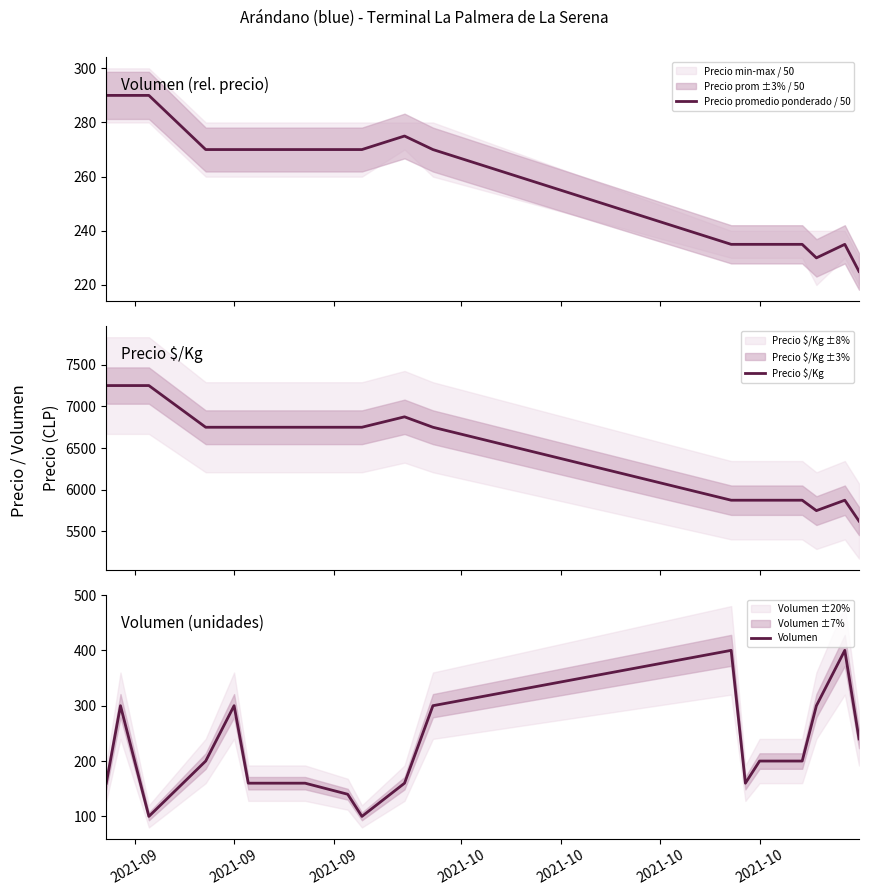

In Precio $/Kg, how many points are higher than both neighbors (excluding endpoints)?

2